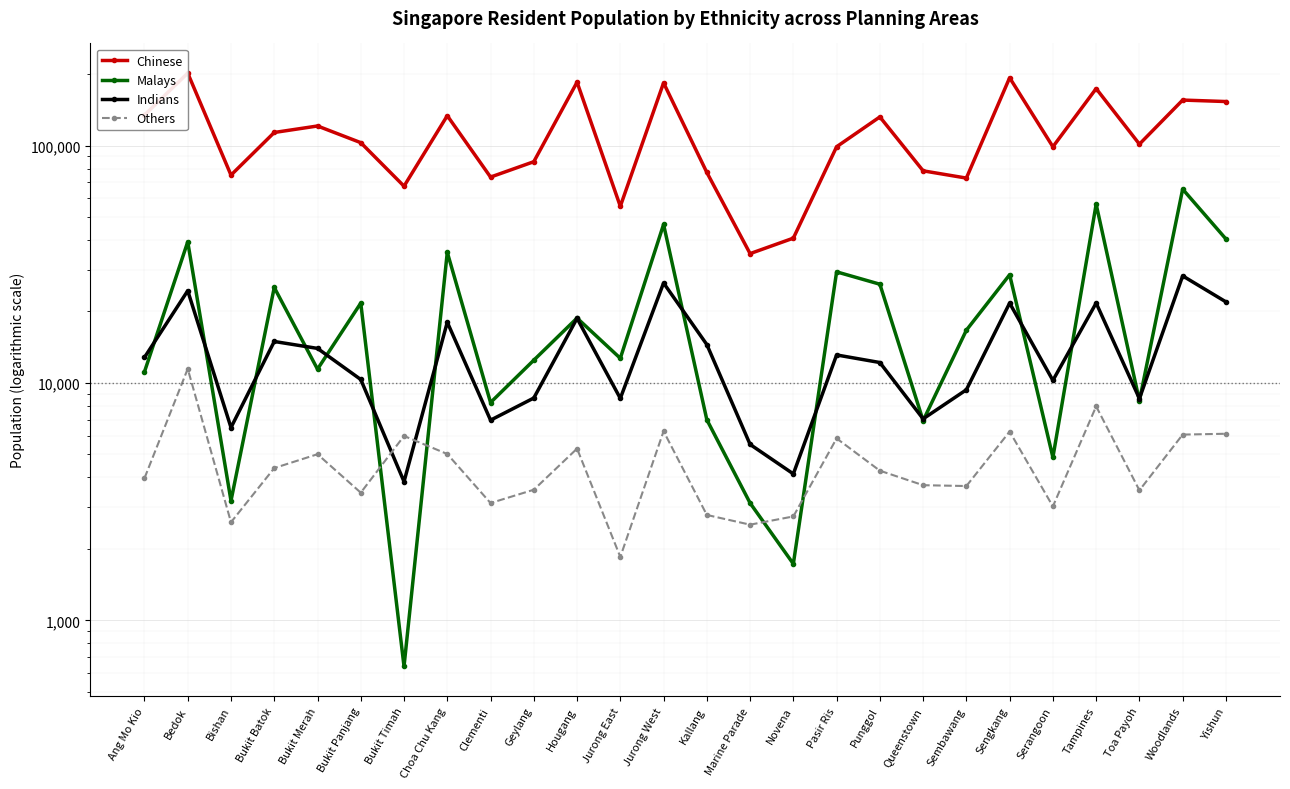

Where is the first local minimum for Chinese?

Bishan